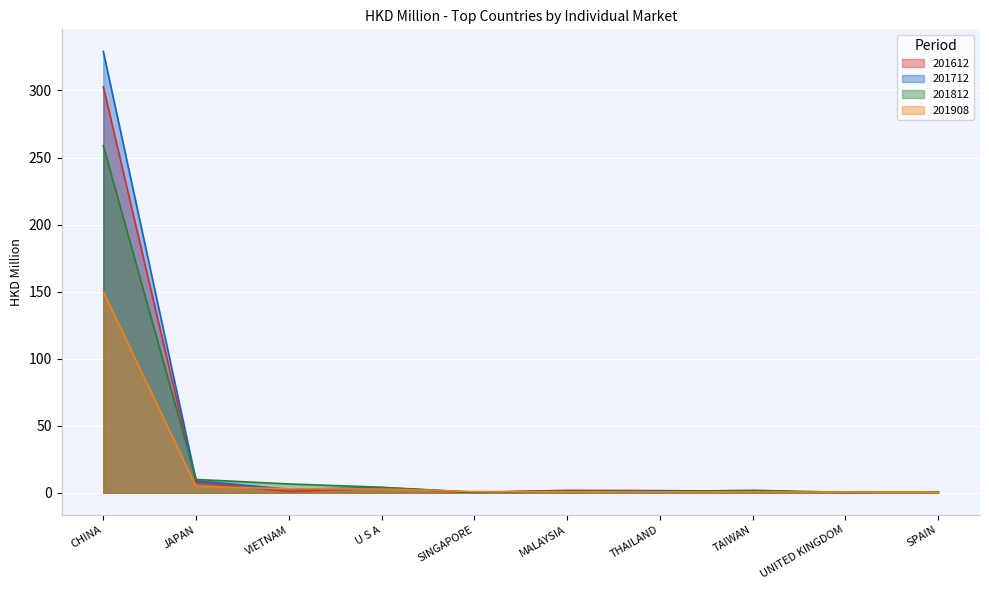

Reading left to right, list all the values displayed in this chart.

201612: 302.8	7.8	0.9	3.4	0.3	1.8	1.6	1.2	0.3	0.7
201712: 329.2	9.0	2.5	3.8	0.2	1.4	1.4	1.0	0.3	0.6
201812: 258.9	9.9	6.6	4.1	0.4	1.2	0.9	1.8	0.3	0.7
201908: 150.1	4.7	2.9	2.8	0.9	0.7	0.6	0.6	0.5	0.4